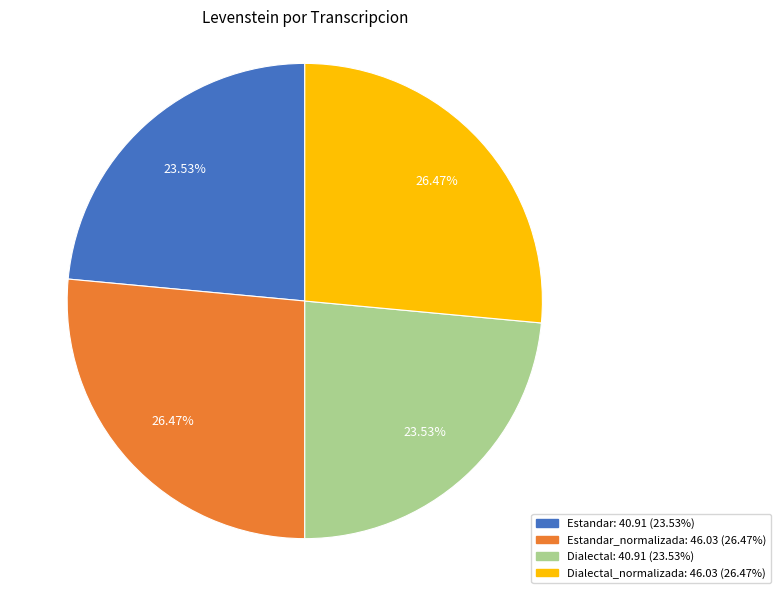

Count the number of slices in the pie.

4